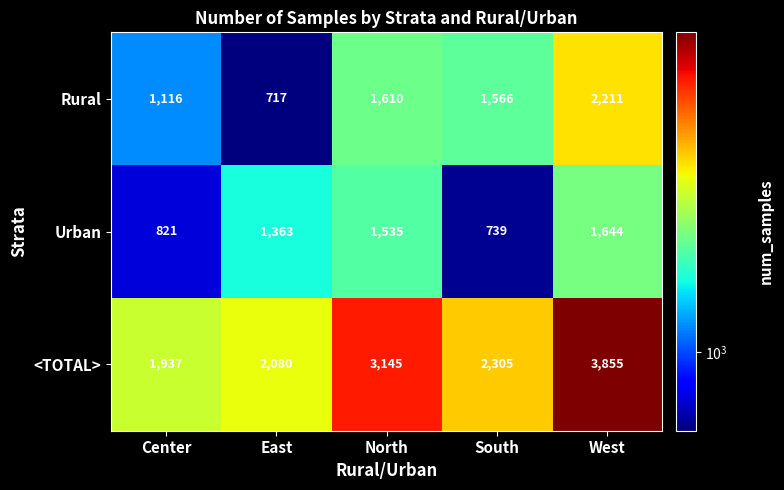

How many data points in Urban are less than 1363?

2